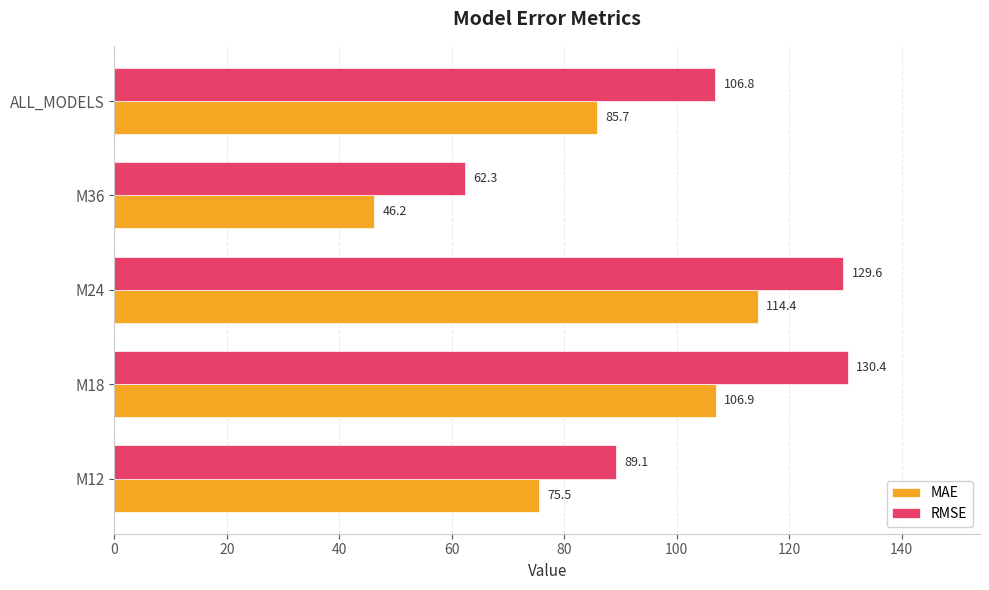

At how many categories does at least one series exceed 49?

5